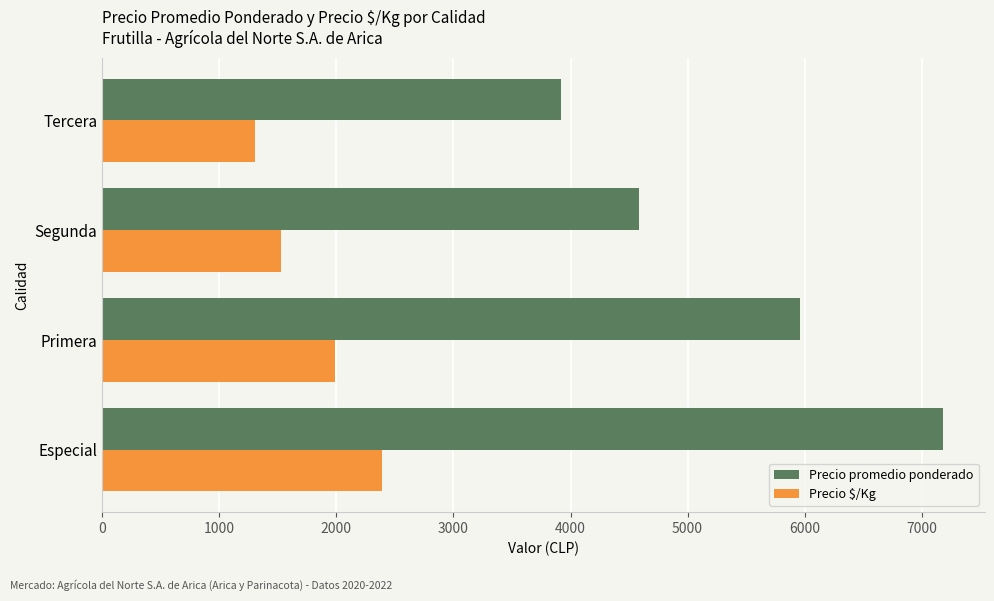

List the labels in order of Precio $/Kg value, smallest first.

Tercera, Segunda, Primera, Especial